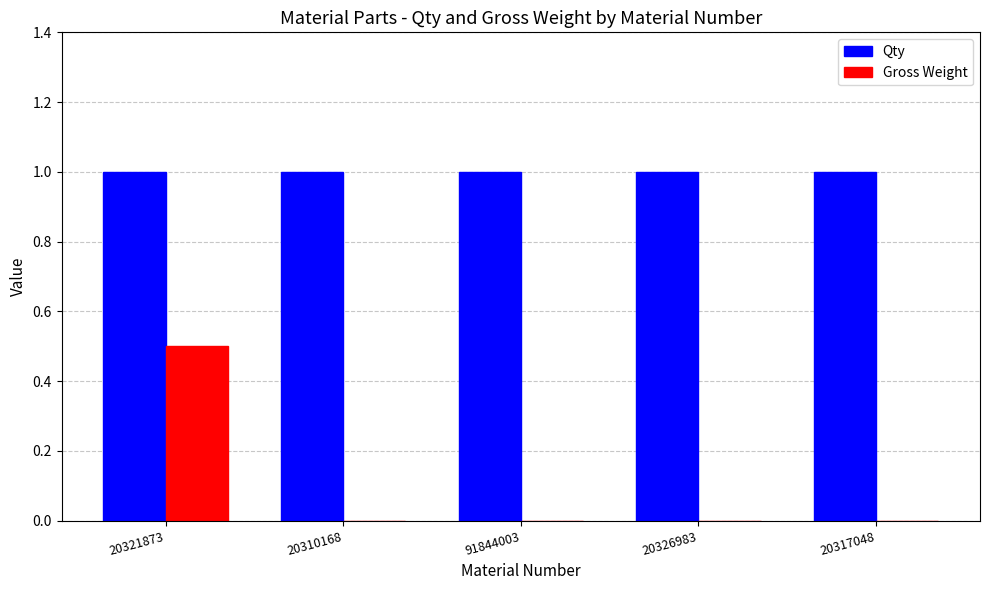

What is the greatest value displayed?

1.0